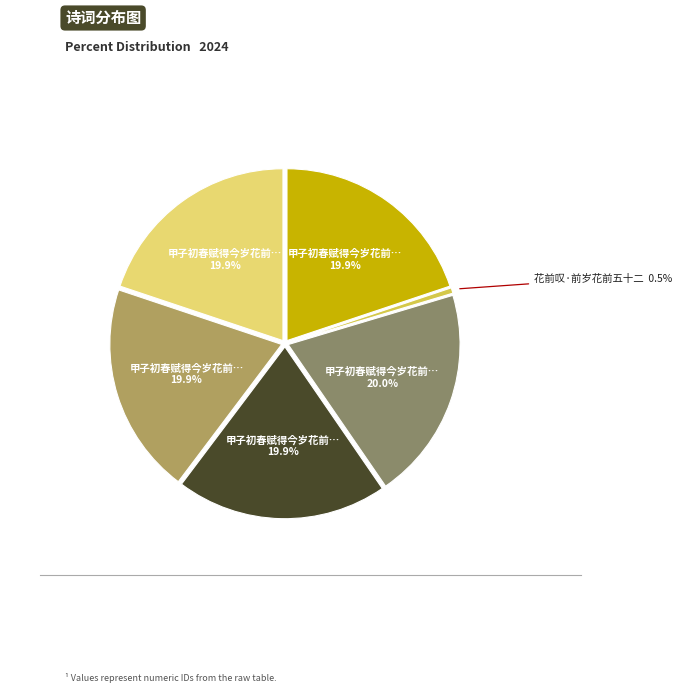

Does any single category account for the majority?

No